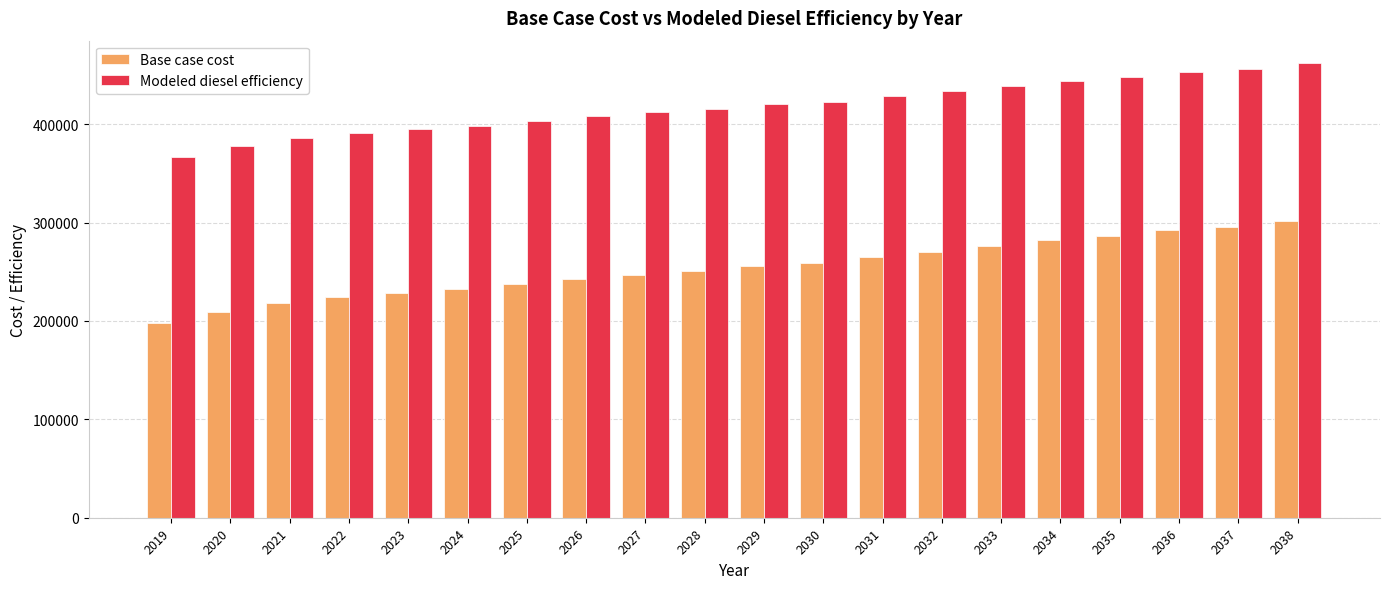

Which series has the widest spread of values?

Base case cost